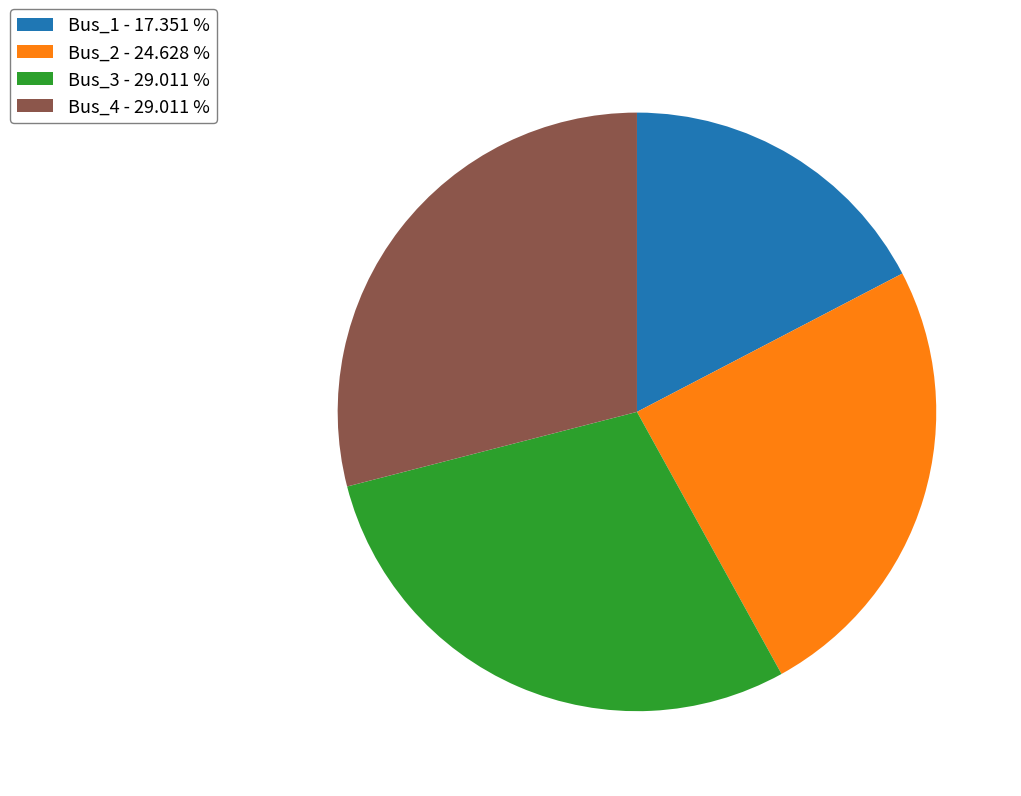

Is Bus_3 the majority of the pie?

No